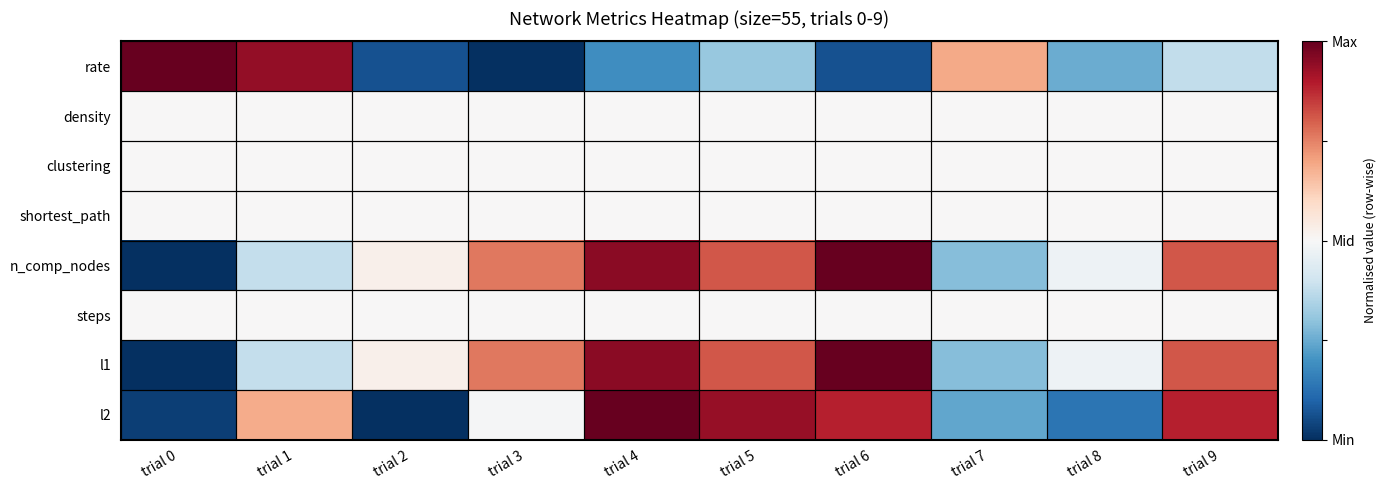

At trial 0, list the series in order from smallest to largest.

n_comp_nodes, l1, l2, density, clustering, shortest_path, steps, rate